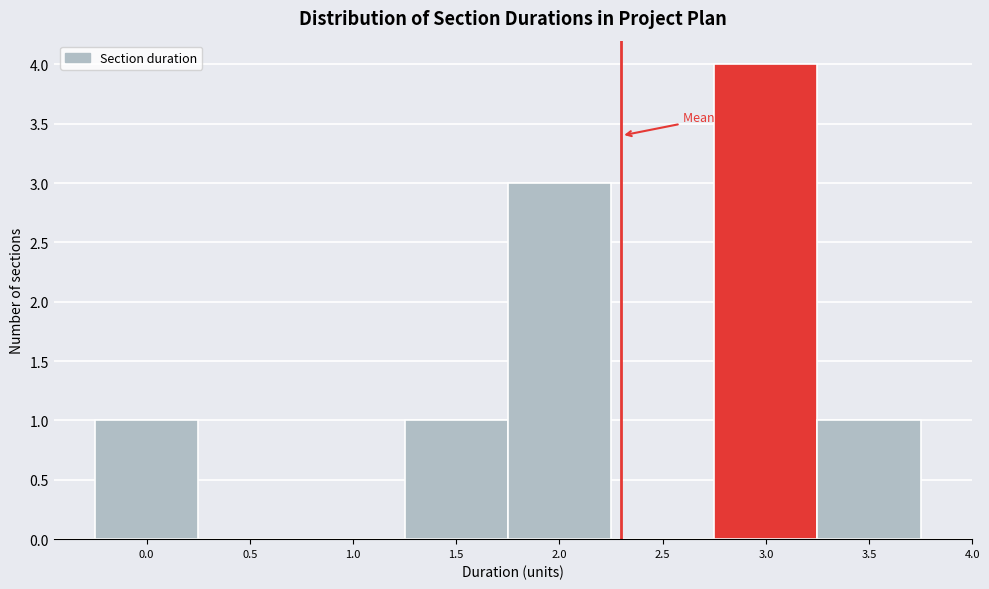

Over which range of the x-axis is the bar tallest?

2.75 to 3.25